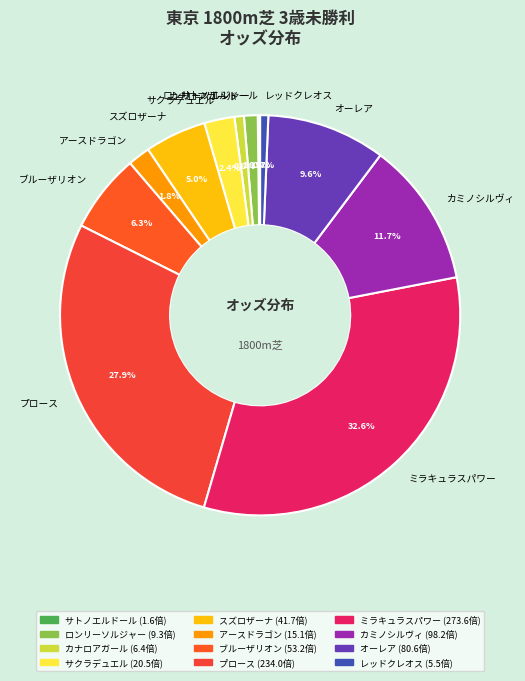

To the nearest percent, what is the combined percentage of スズロザーナ and サクラデュエル?

7%